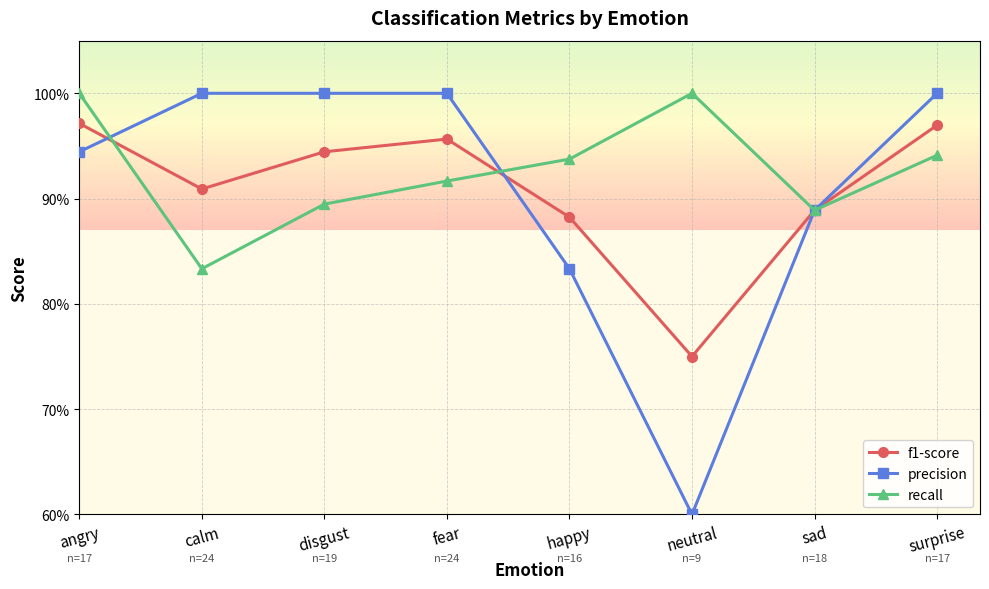

Rank the categories by recall value from highest to lowest.

angry, neutral, surprise, happy, fear, disgust, sad, calm